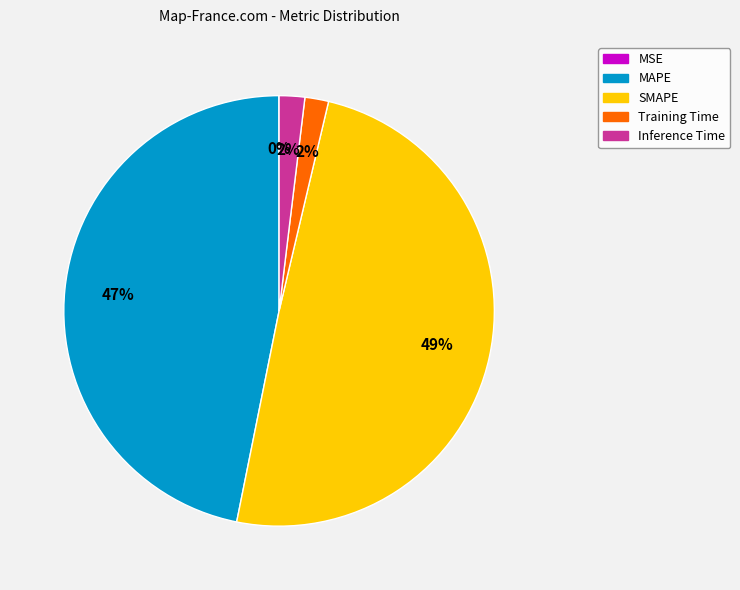

Combined, do MAPE and SMAPE account for over 50%?

Yes